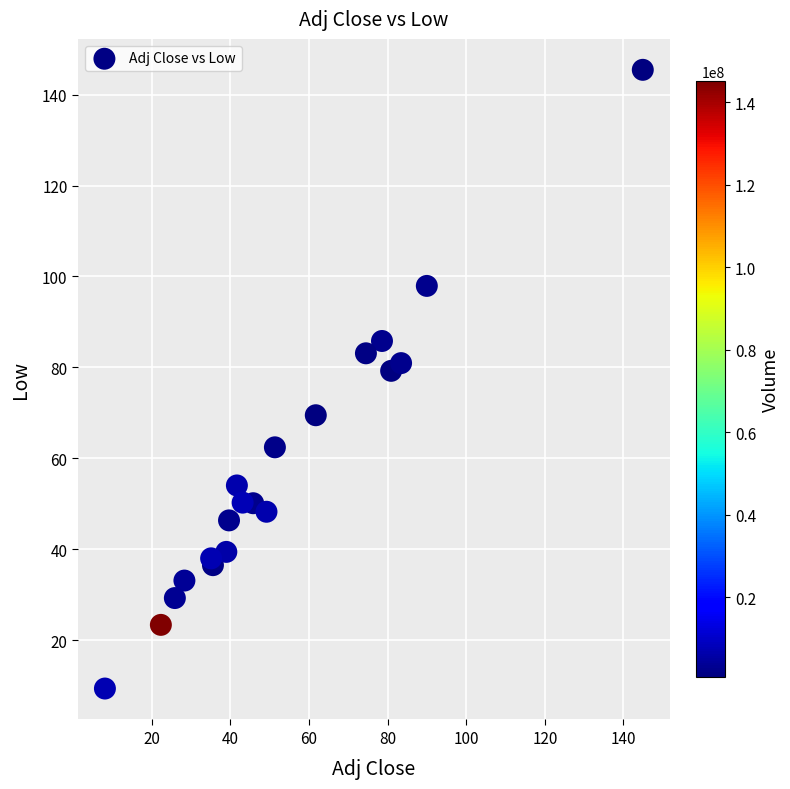

What is the range of X values (max minus min)?

136.8